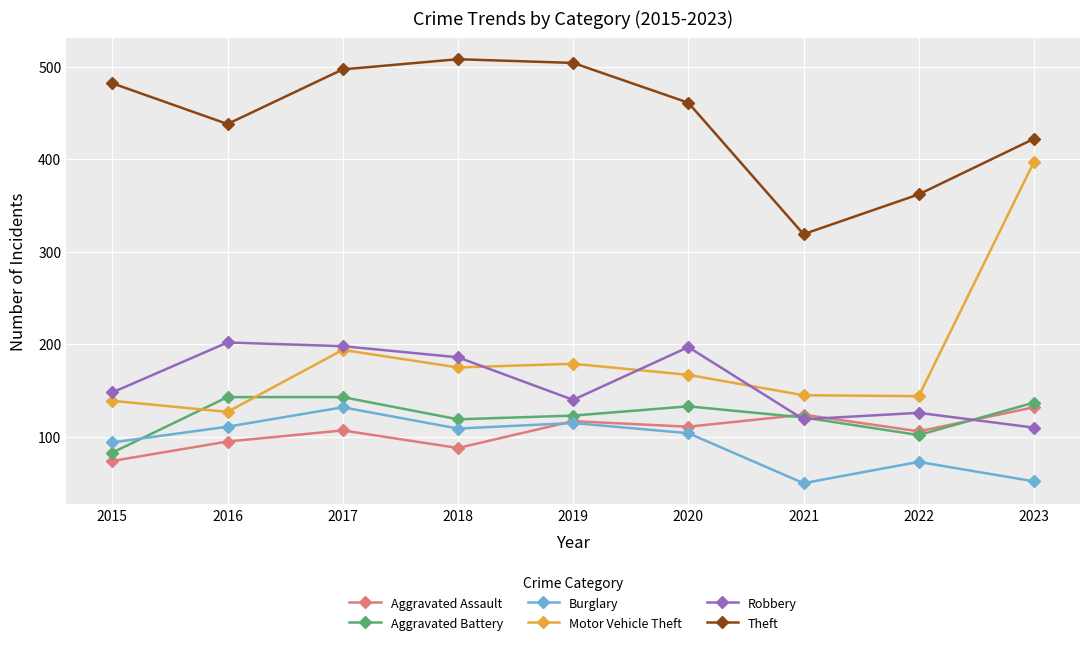

Which series has the largest total across all categories?

Theft